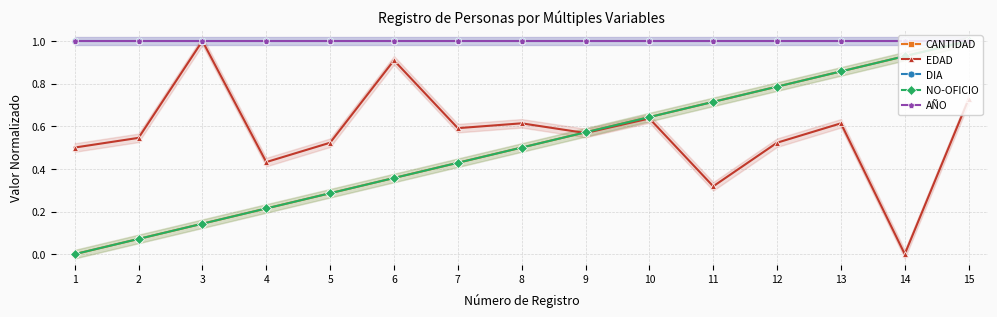

True or false: AÑO and CANTIDAD cross at least once.

False